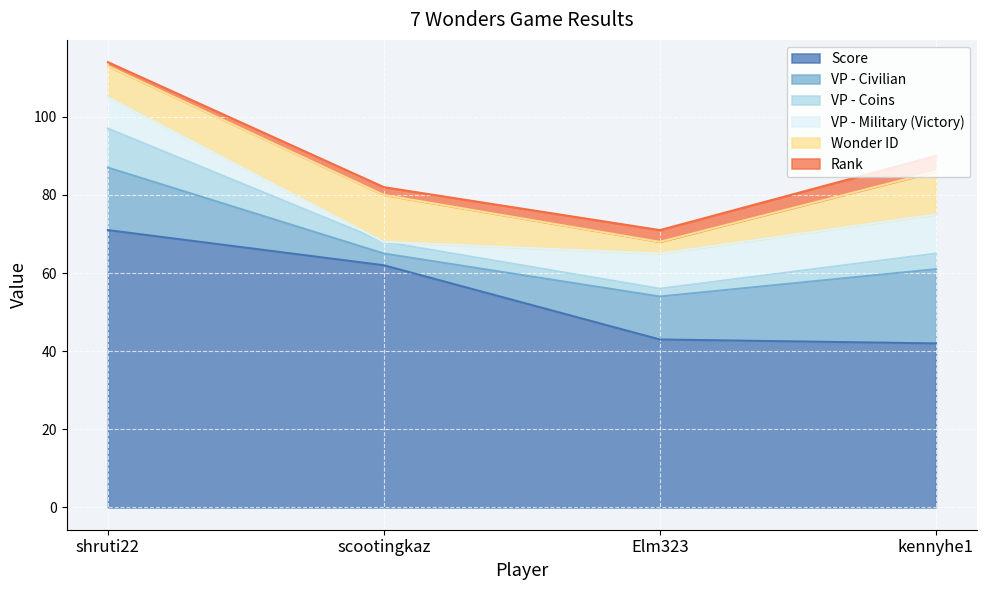

The value of VP - Coins at shruti22 is 4. True or false?

False